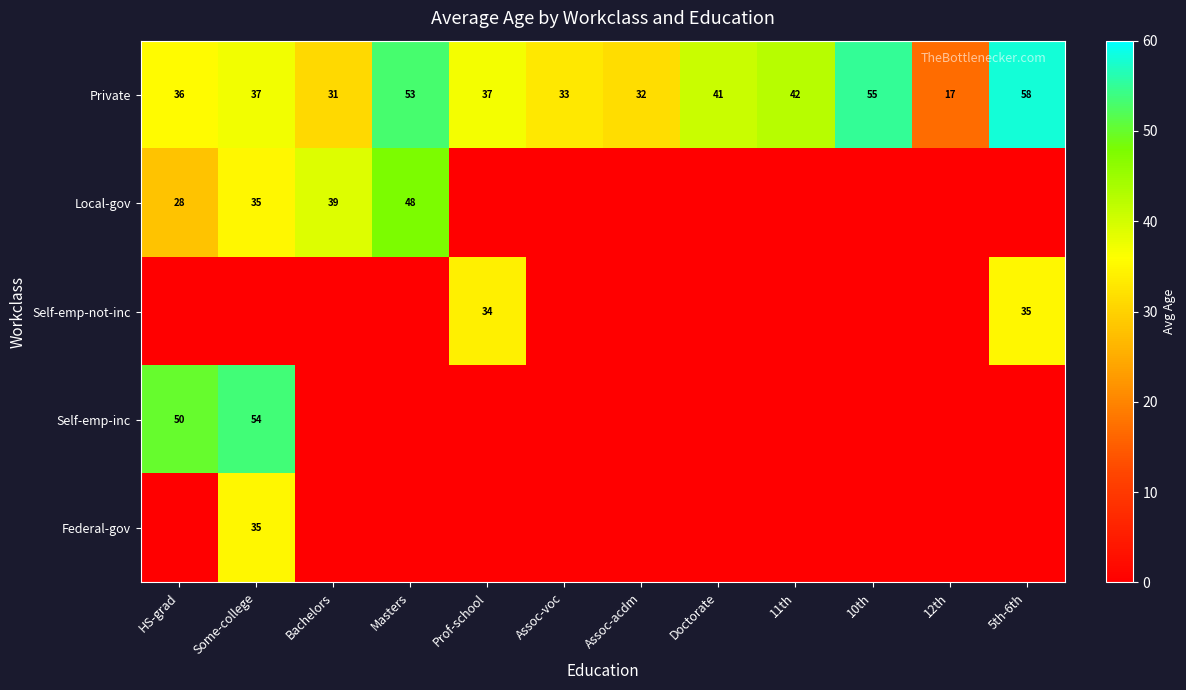

The value of Local-gov at Some-college is 19. True or false?

False